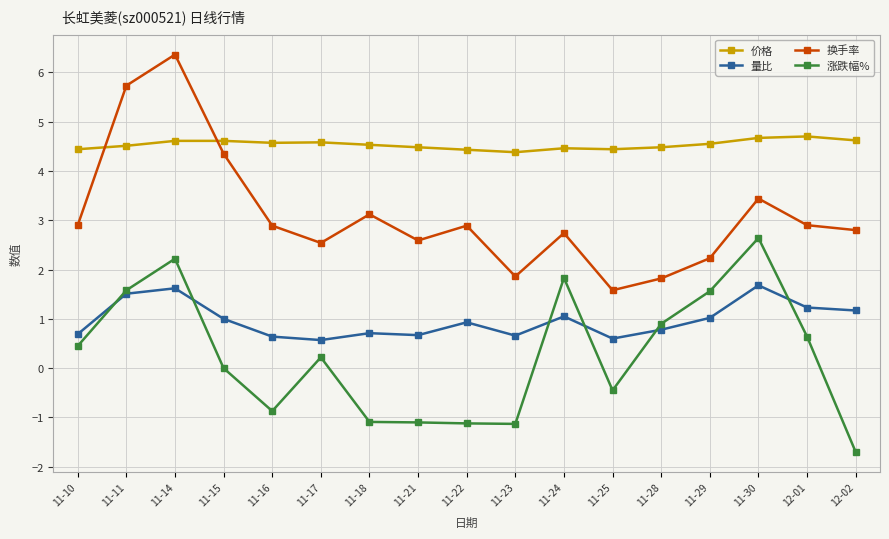

What is the difference between the maximum and minimum values in the 涨跌幅% series?

4.3